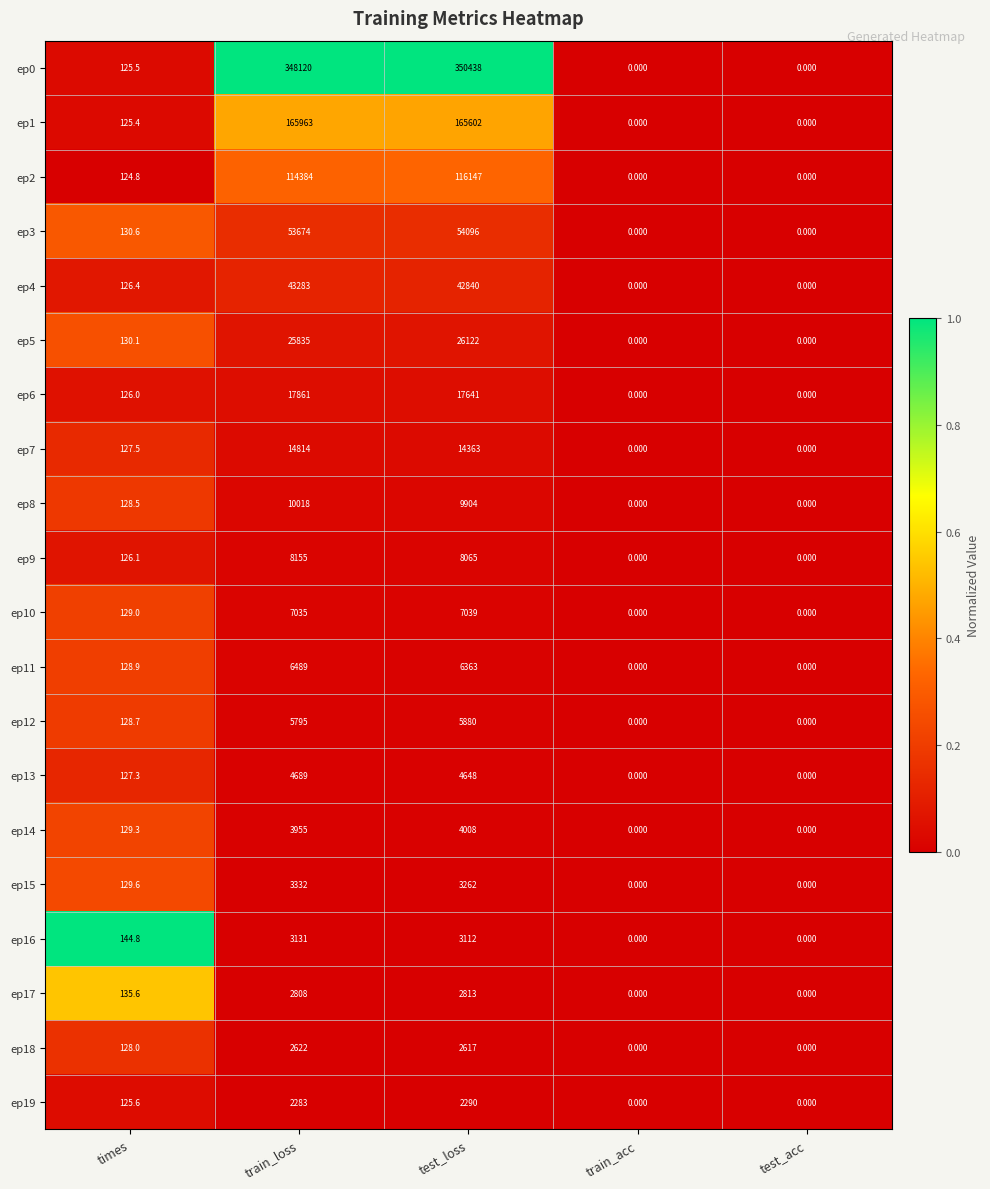

At which category is the sum across all series the highest?

test_loss